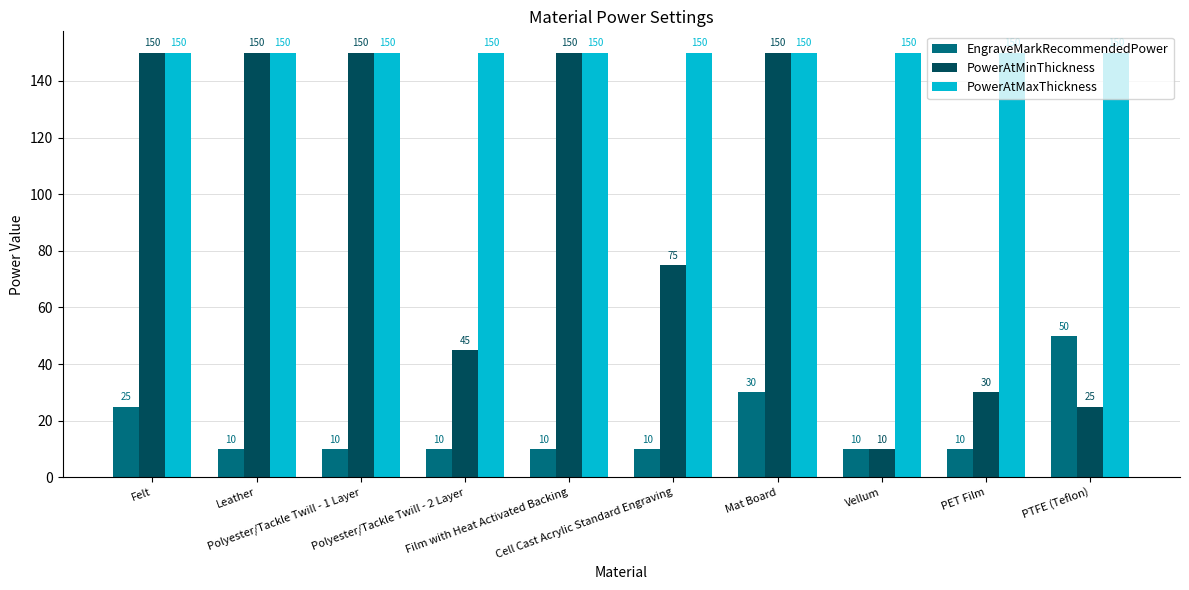

How many bars are there in each group?

3